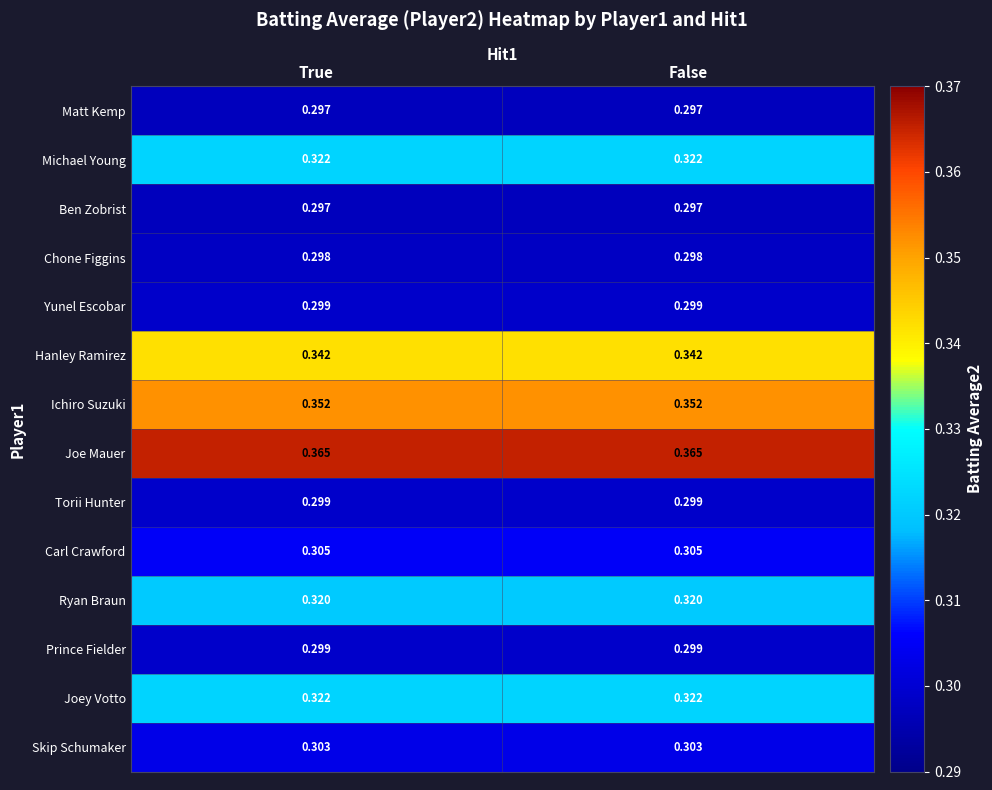

Is the value of Chone Figgins at True greater than the value of Prince Fielder at False?

No